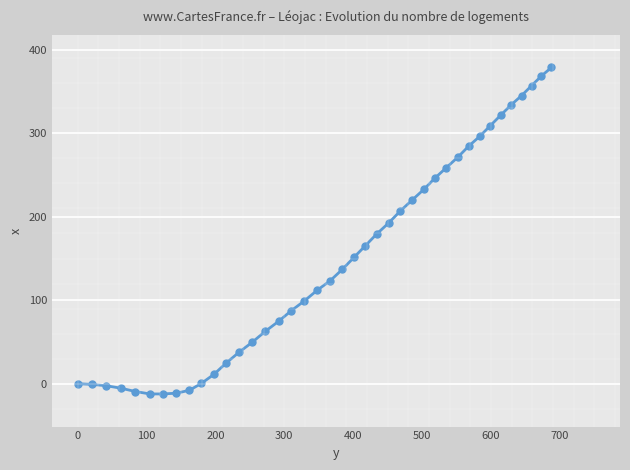

What is the difference between the maximum and minimum values?

391.2